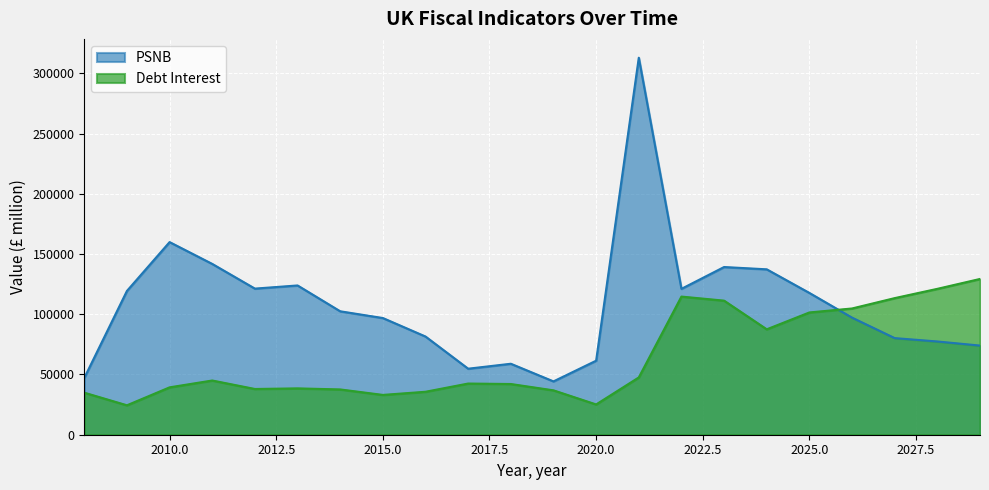

Count the number of categories in the chart.

22